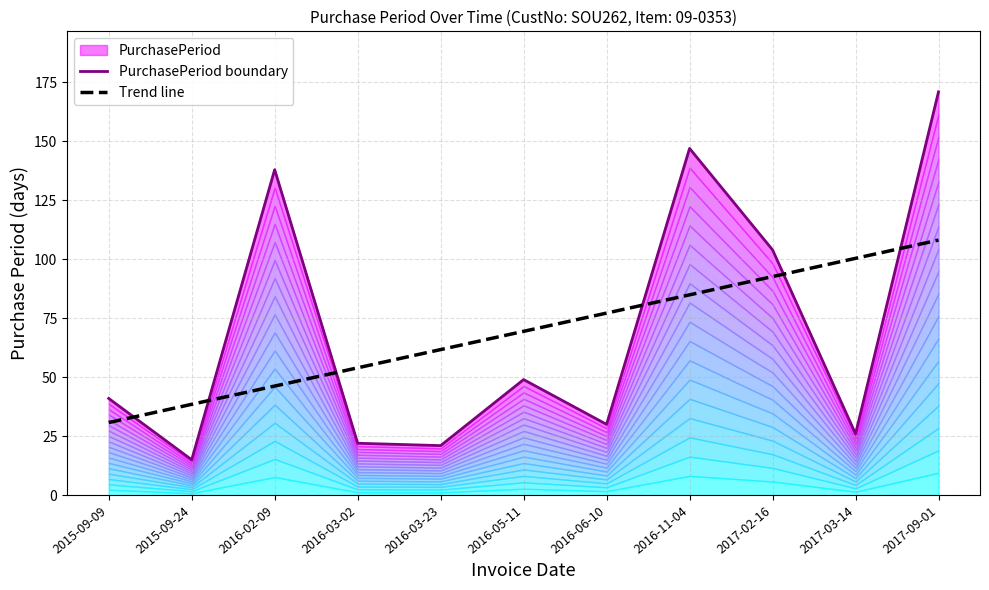

At which label does PurchasePeriod boundary reach its peak?

2017-09-01